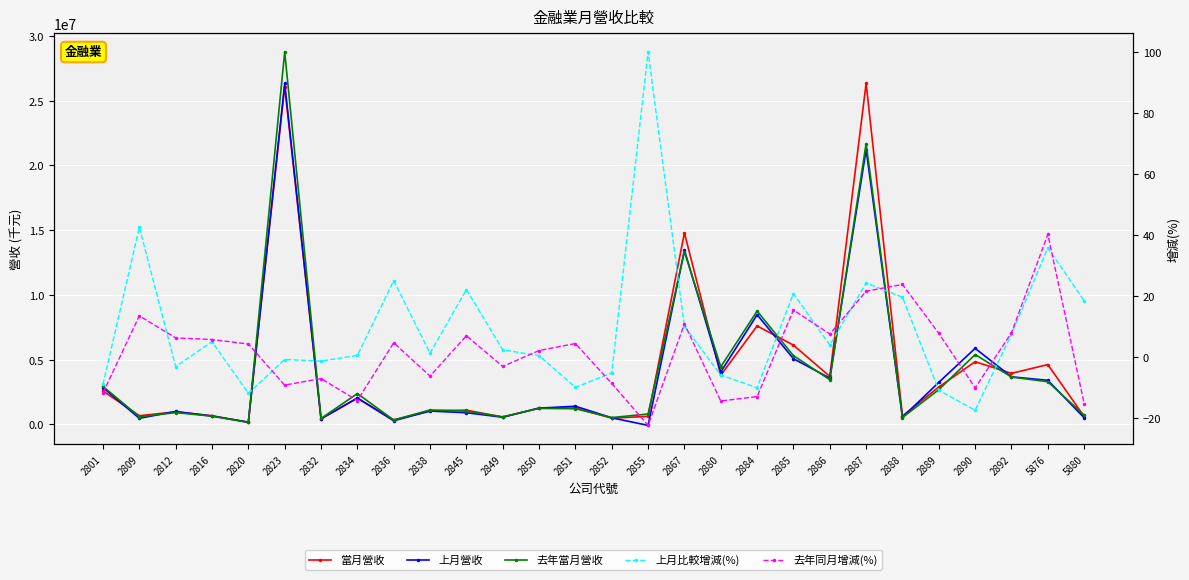

Which series changed the most between 2832 and 2889?

上月營收